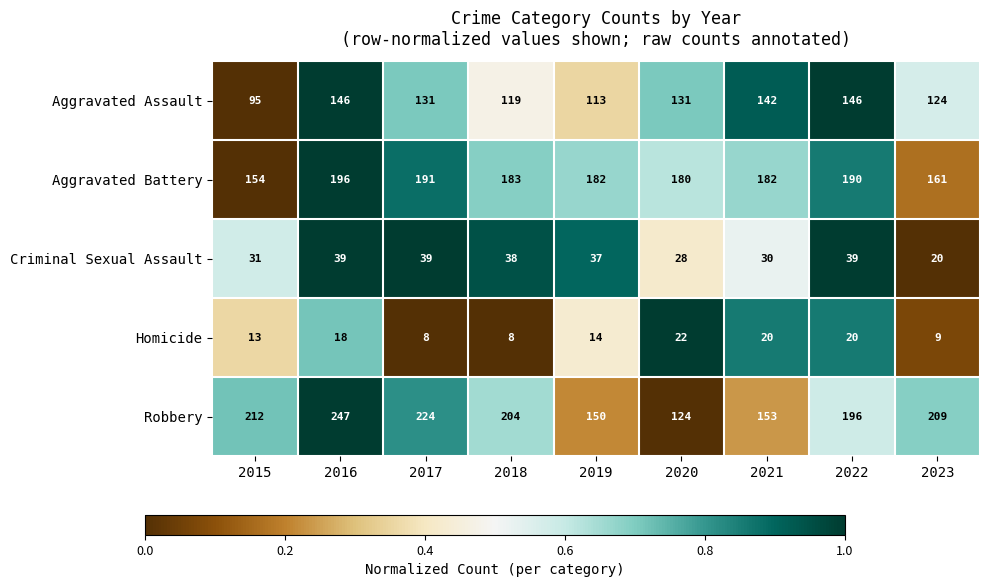

Which series changed the most between 2016 and 2020?

Robbery